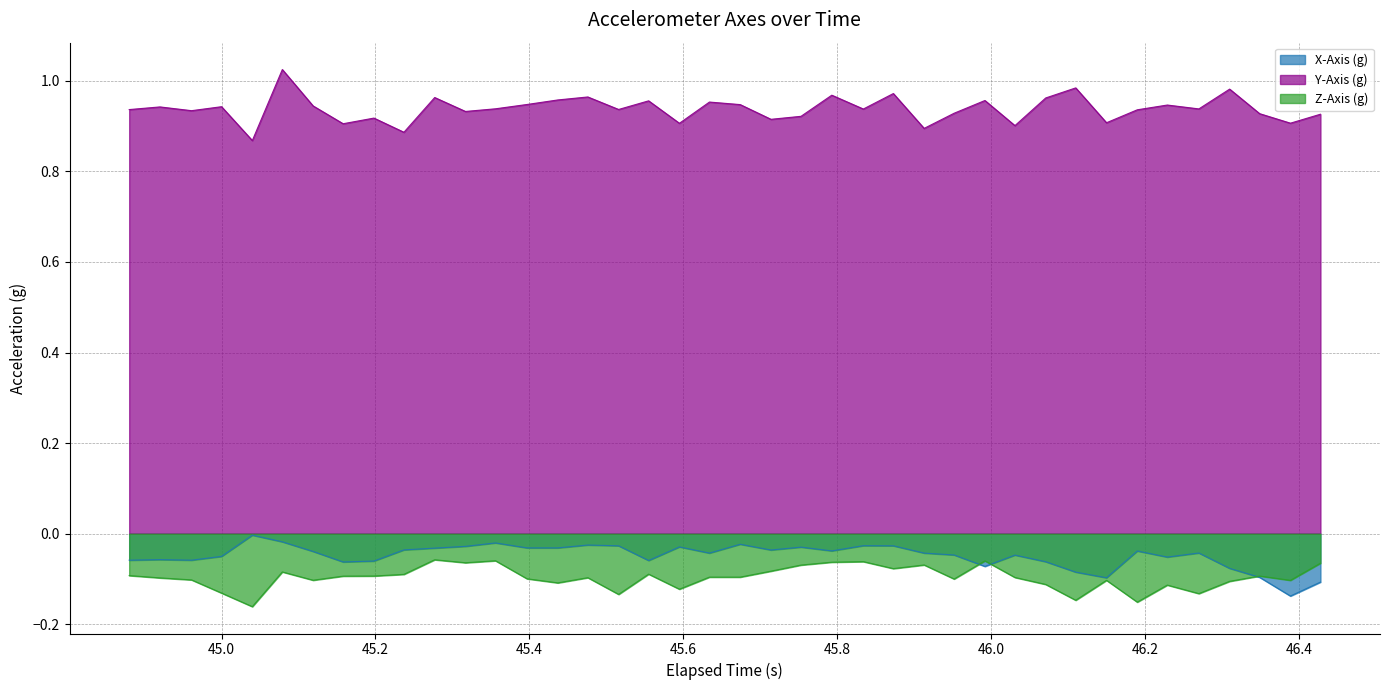

Which series has the largest total across all categories?

Y-Axis (g)